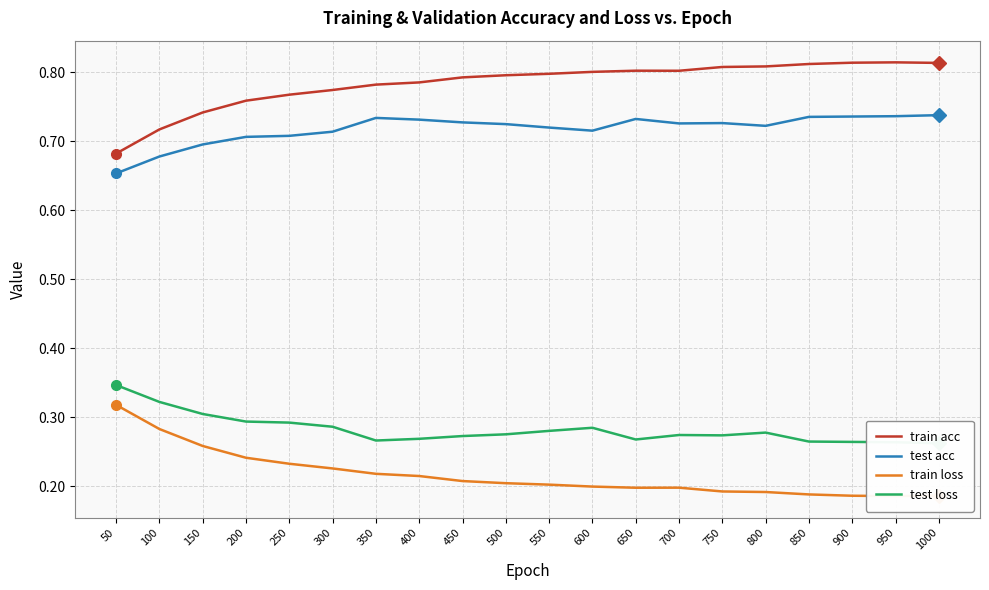

What is the value of the train acc point at the 4th from the left?

0.8